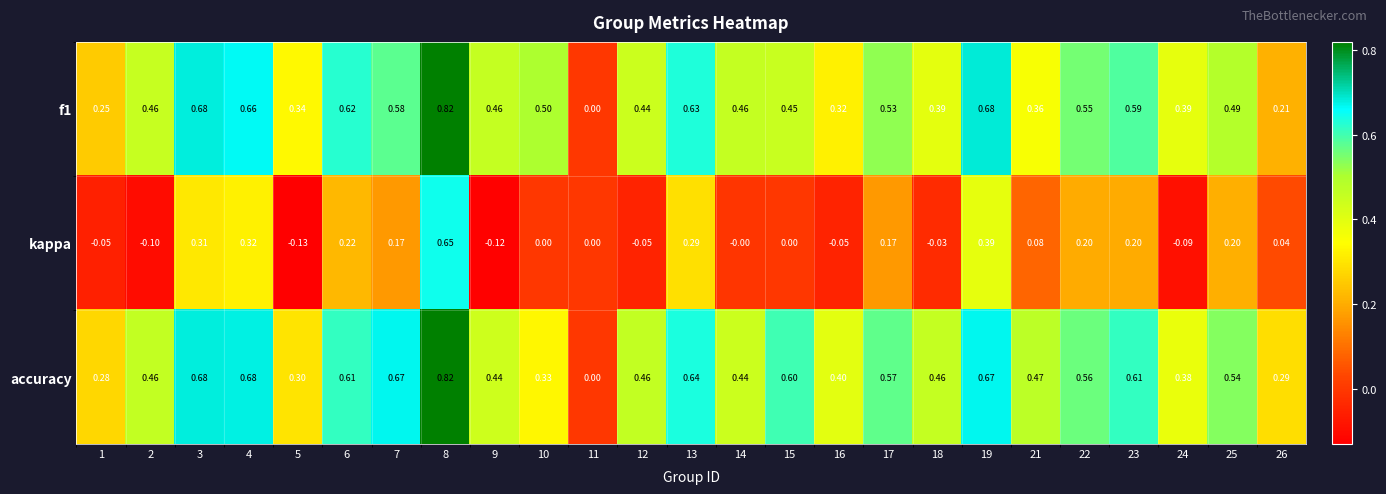

Which series has the largest total across all categories?

accuracy